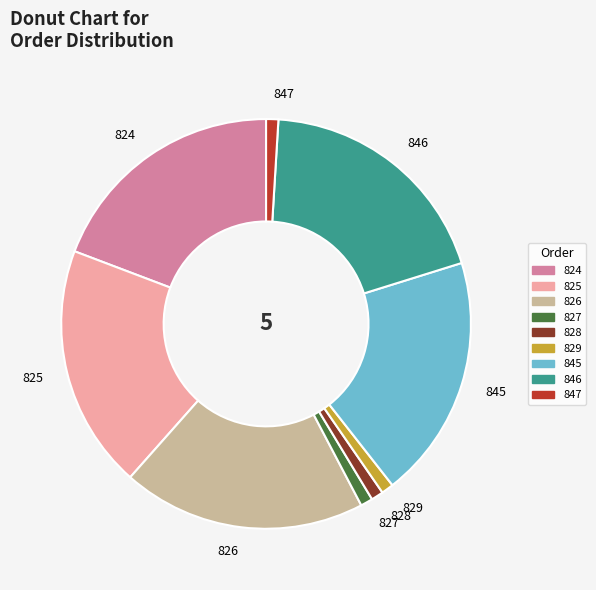

Combined, do 827 and 826 account for over 50%?

No